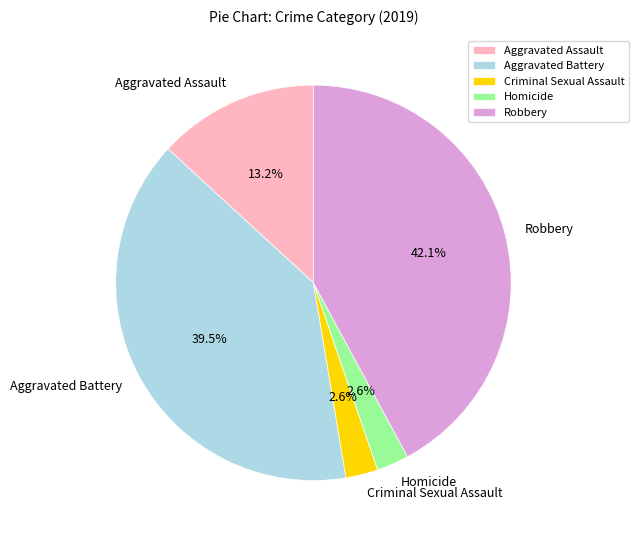

What is the largest slice in the pie chart?

Robbery